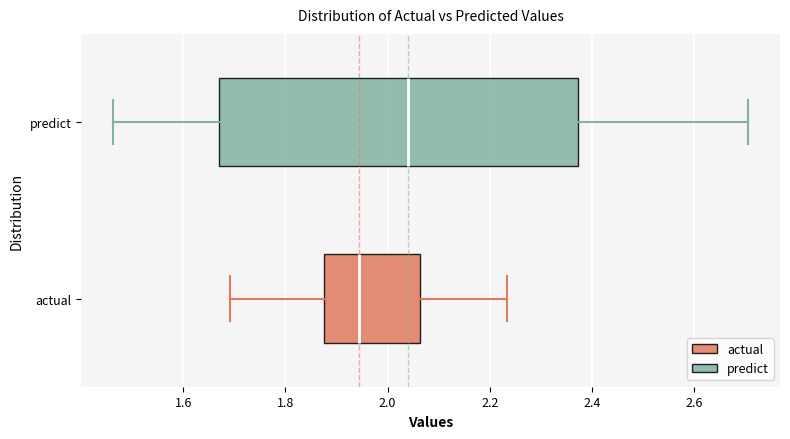

Reading bottom to top, read every box against the x-axis: the position of its median line, the range the box covers, and the ends of its whiskers. The values are not printed on the chart, so give them approximately, as read against the axis.

actual: median 1.94, box 1.88 to 2.06, whiskers 1.70 to 2.24
predict: median 2.04, box 1.66 to 2.38, whiskers 1.46 to 2.70